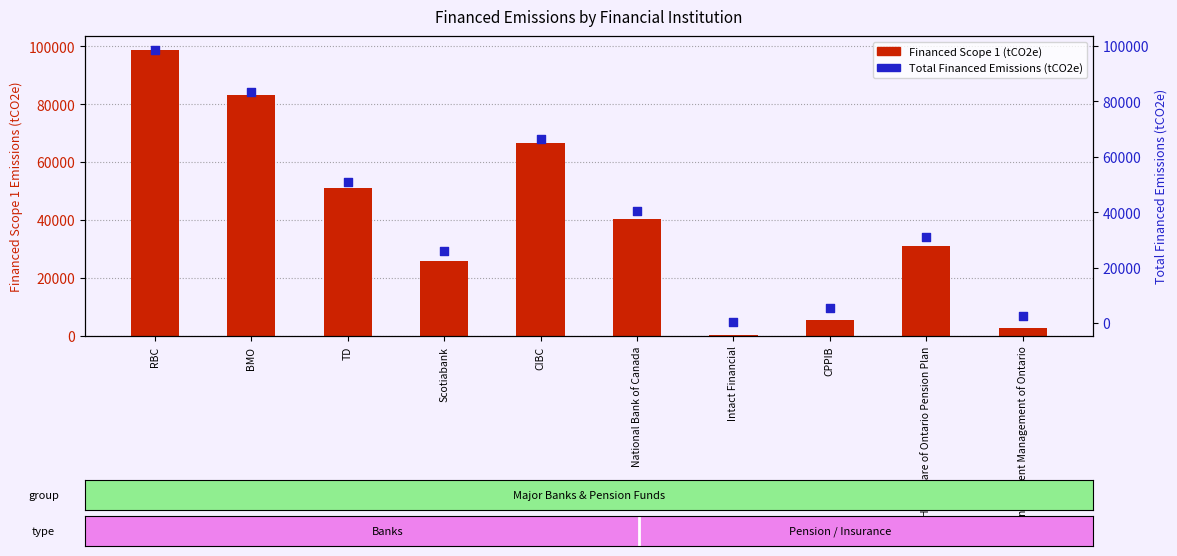

At how many categories does at least one series exceed 75368?

2